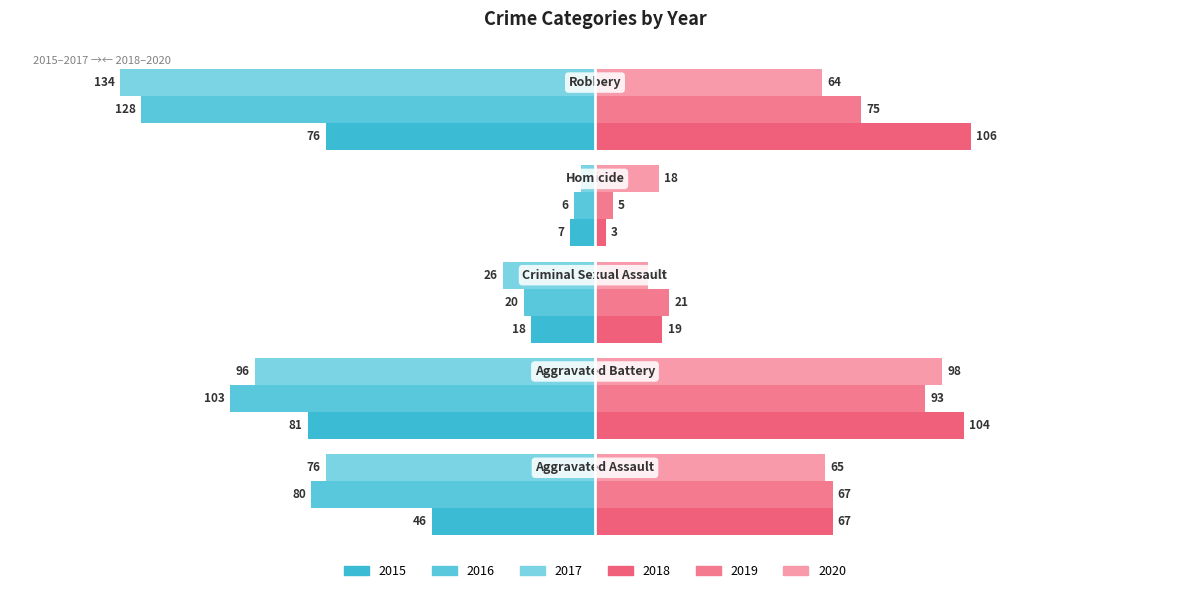

List the series in order of their peak value, highest first.

2018, 2020, 2019, 2017, 2016, 2015